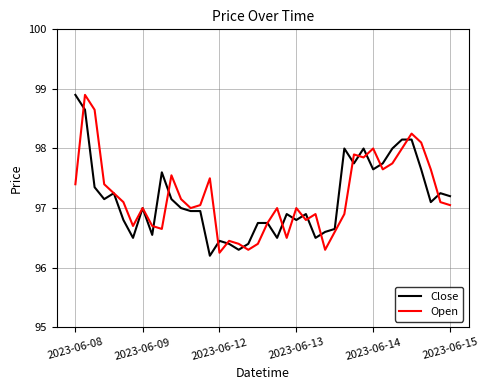

What is the greatest value displayed?

98.9